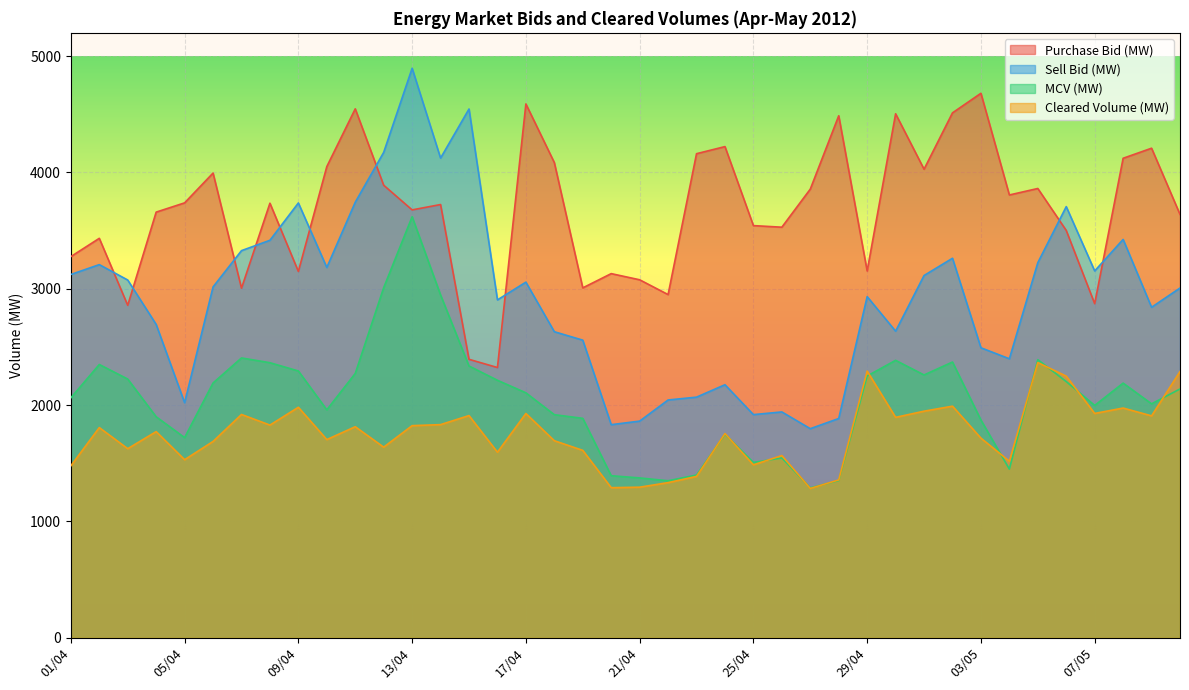

At which category does Sell Bid (MW) reach its first local valley?

05/04